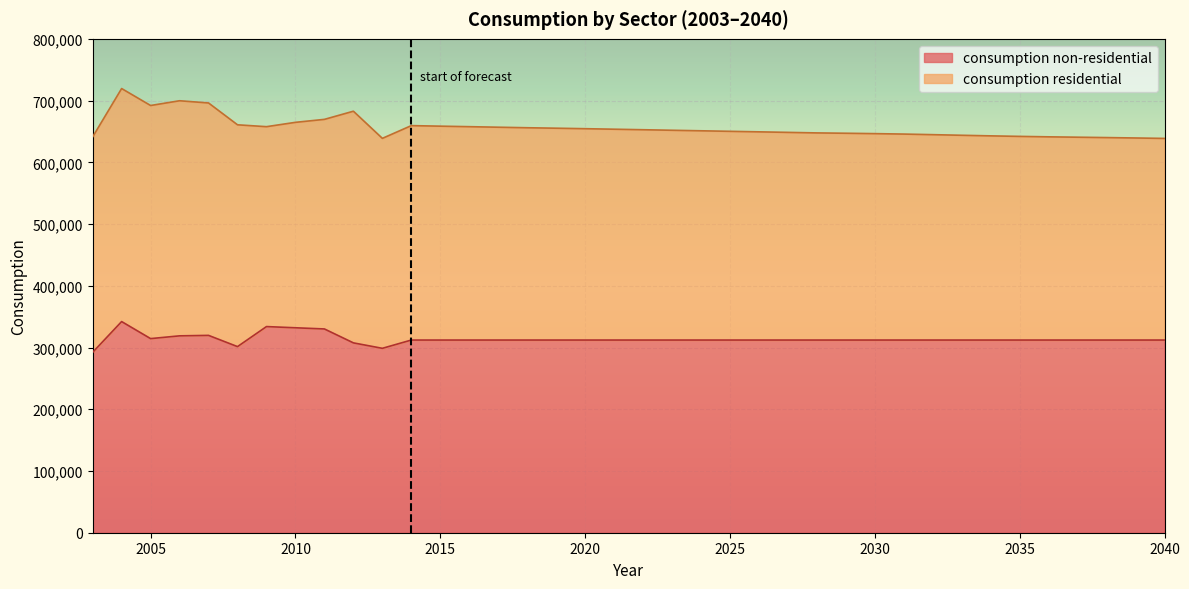

The chart shows a value of 479796 at 2017. True or false?

False